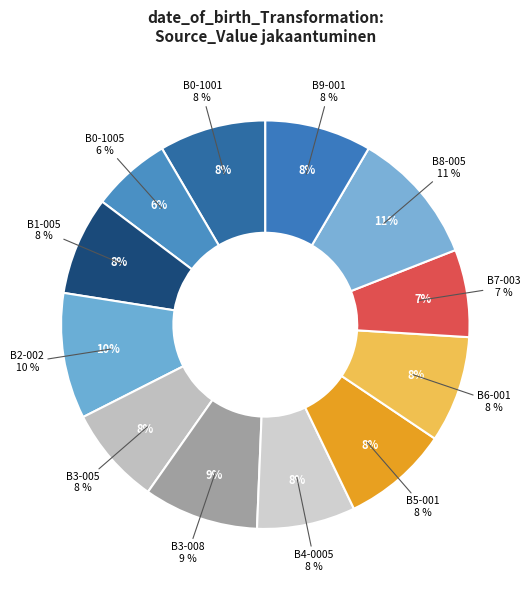

How many segments does this pie chart have?

12